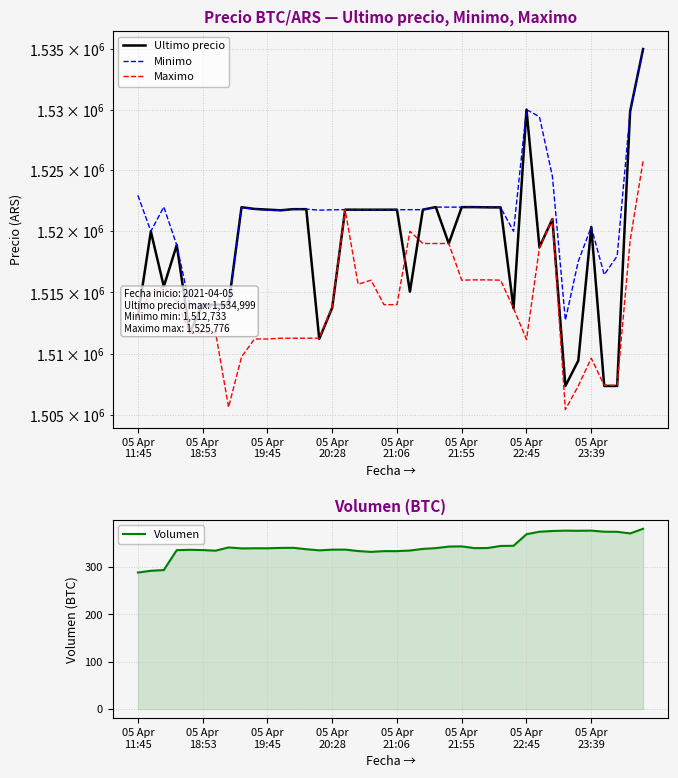

How many categories are shown in the chart?

40